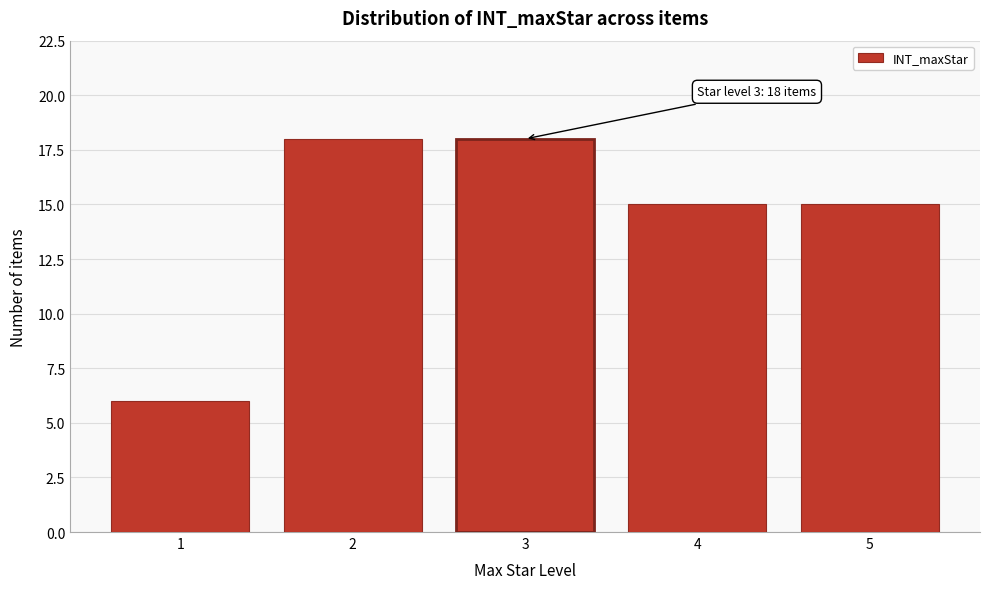

Reading right to left, what are all the values shown in this chart?

15	15	18	18	6